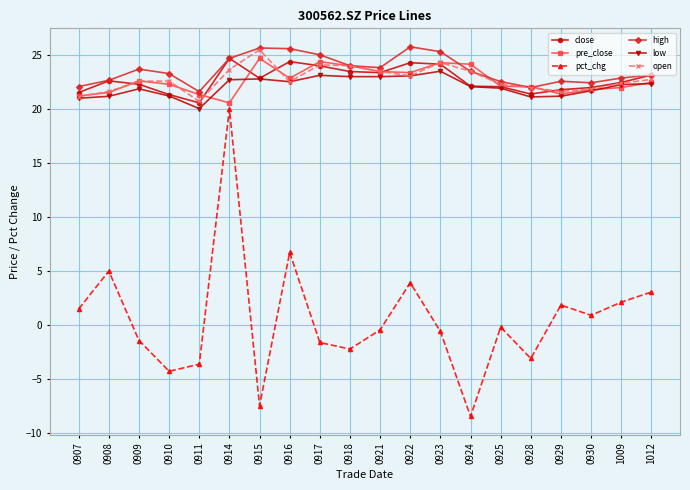

Where is pct_chg nearest to the value 5?

0908